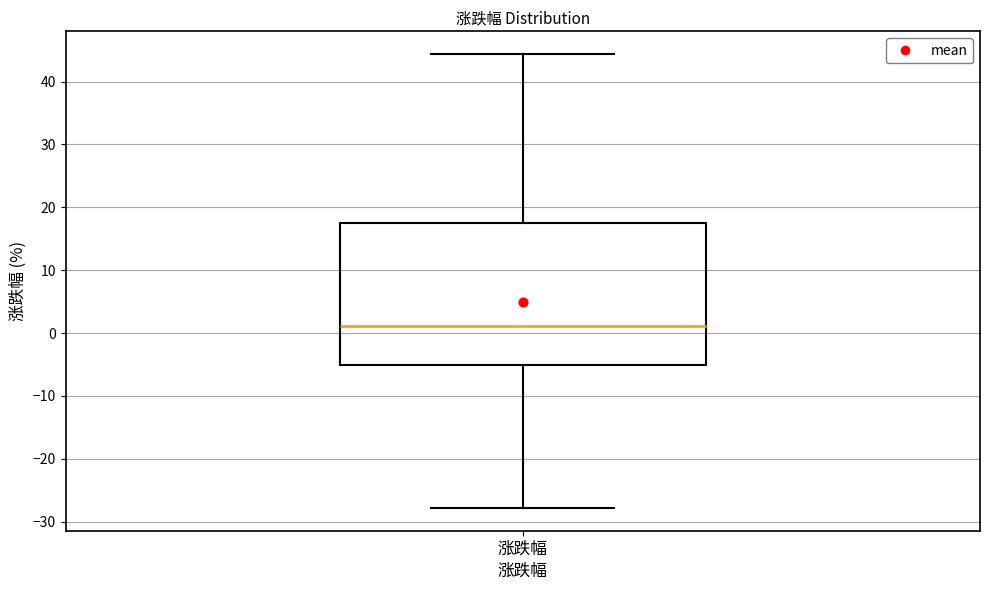

Transcribe this box plot: give where the median line is, the range the box spans, and where the two whiskers end, as read against the y-axis. The values are not printed on the chart, so give them approximately, as read against the axis.

median 1, box -5 to 17, whiskers -28 to 44